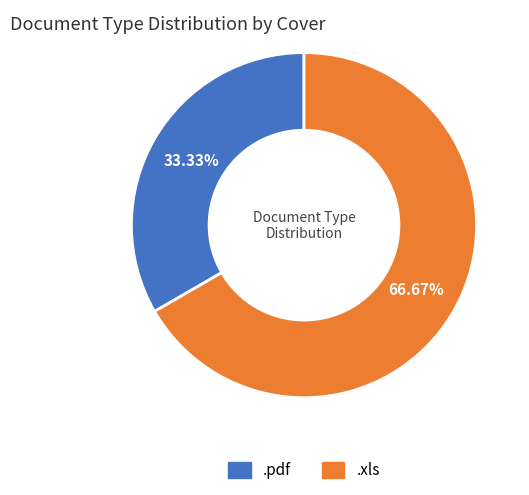

Which category has the biggest portion of the pie?

.xls